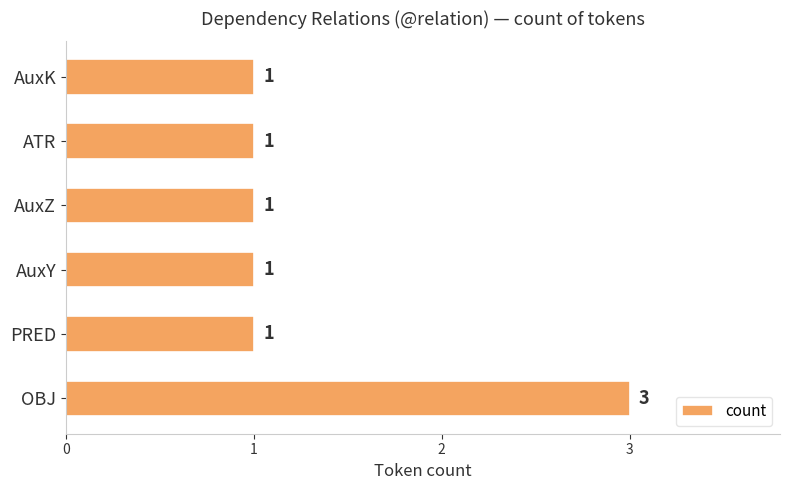

Is it true that the value at AuxY is 2?

False